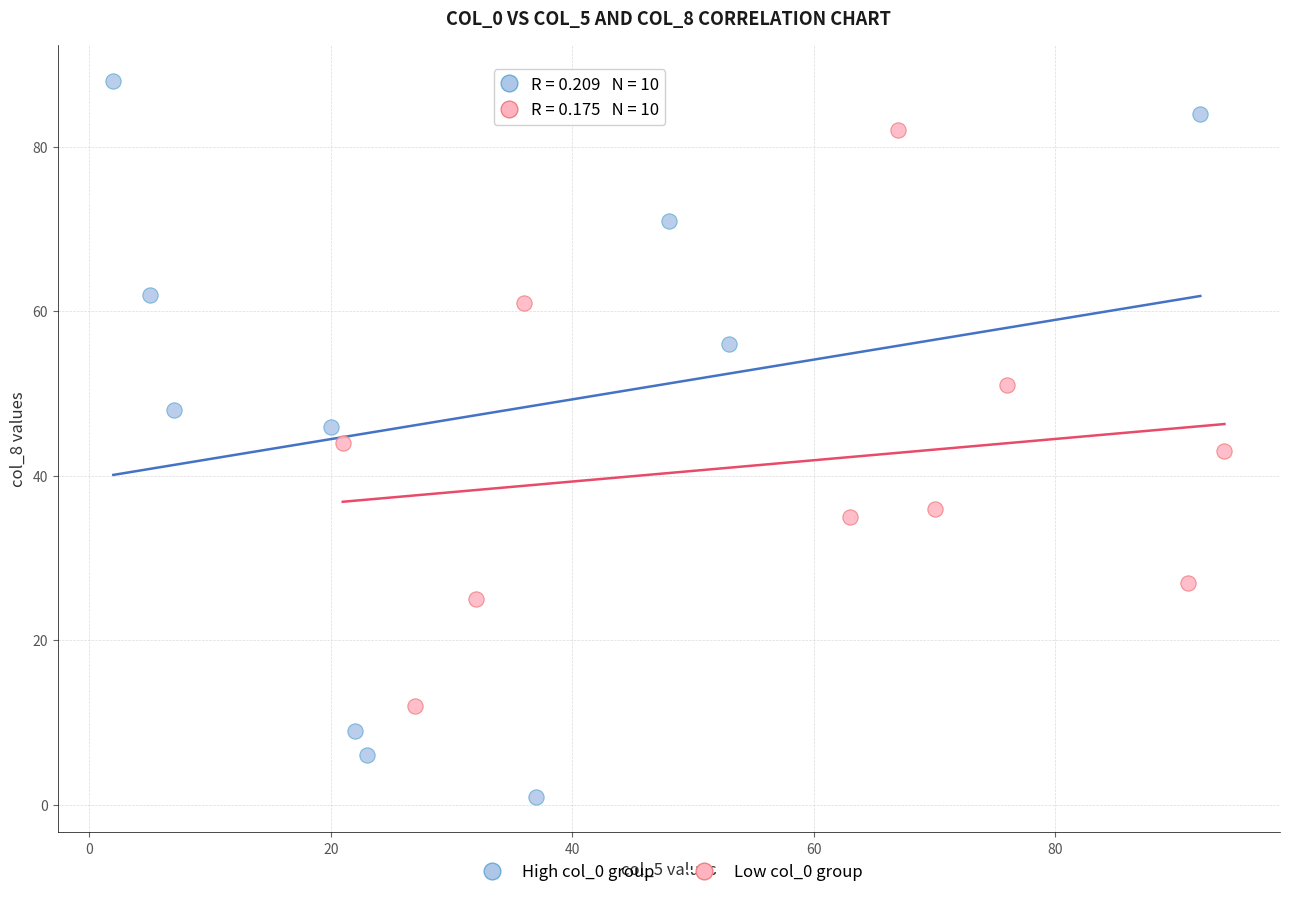

Which series reaches the minimum Y coordinate?

High col_0 group